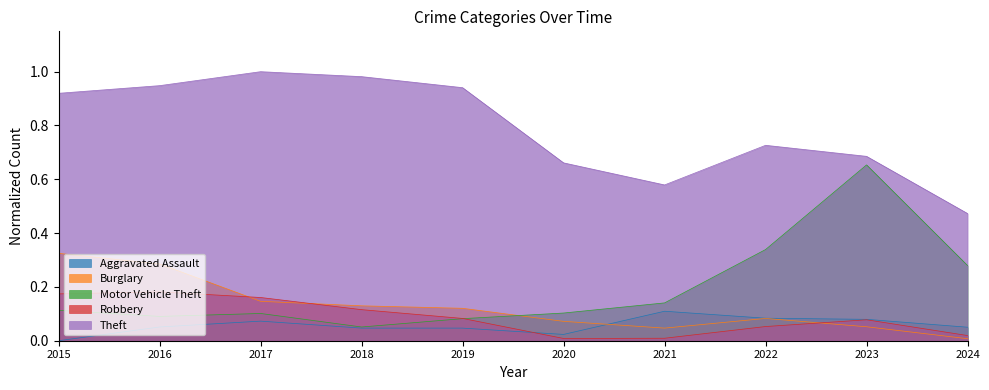

What is the total value across all series at 2021?

0.9